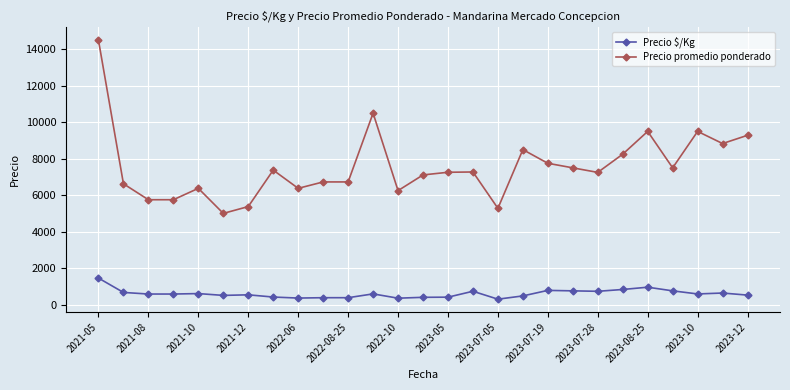

What is the highest value of the Precio $/Kg series?

1450